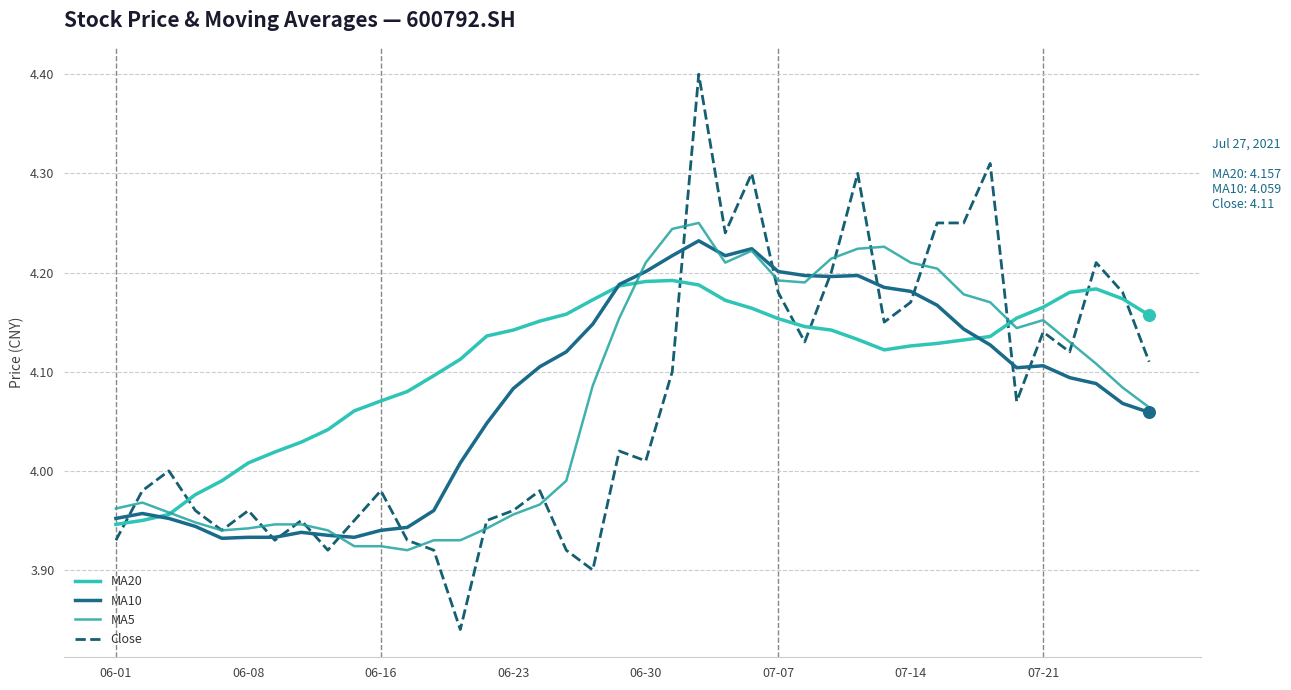

At how many categories does at least one series exceed 3?

40